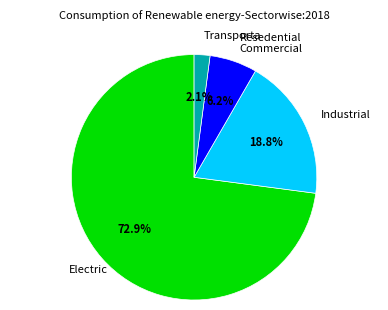

Is there a majority slice in this chart?

Yes